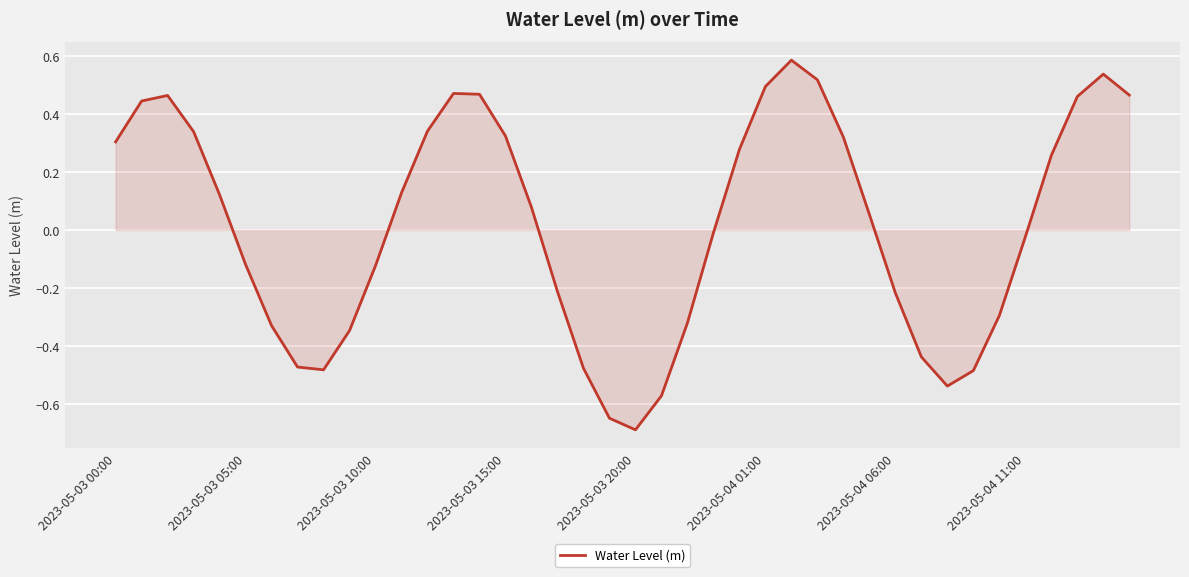

What is the minimum value shown in the chart?

-0.7